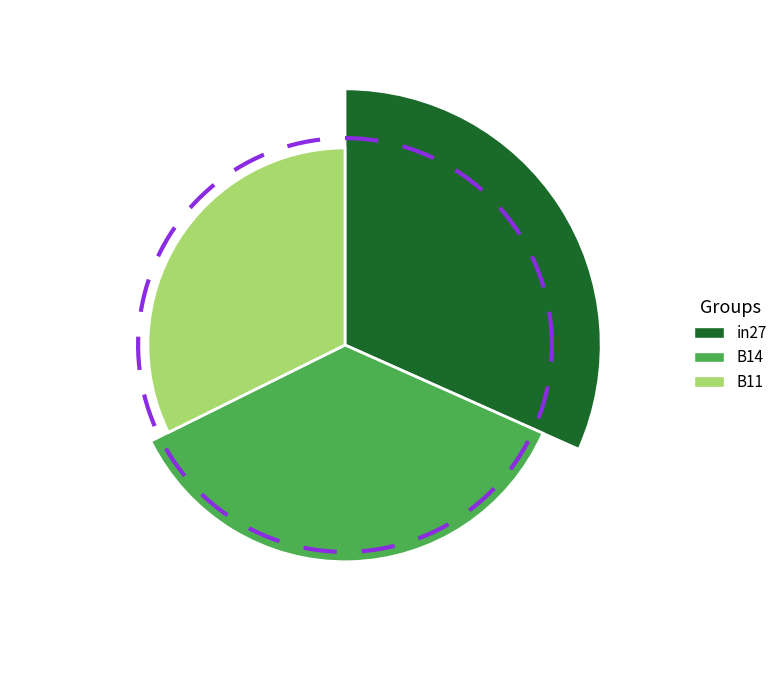

Does B14 represent more than half of the total?

No